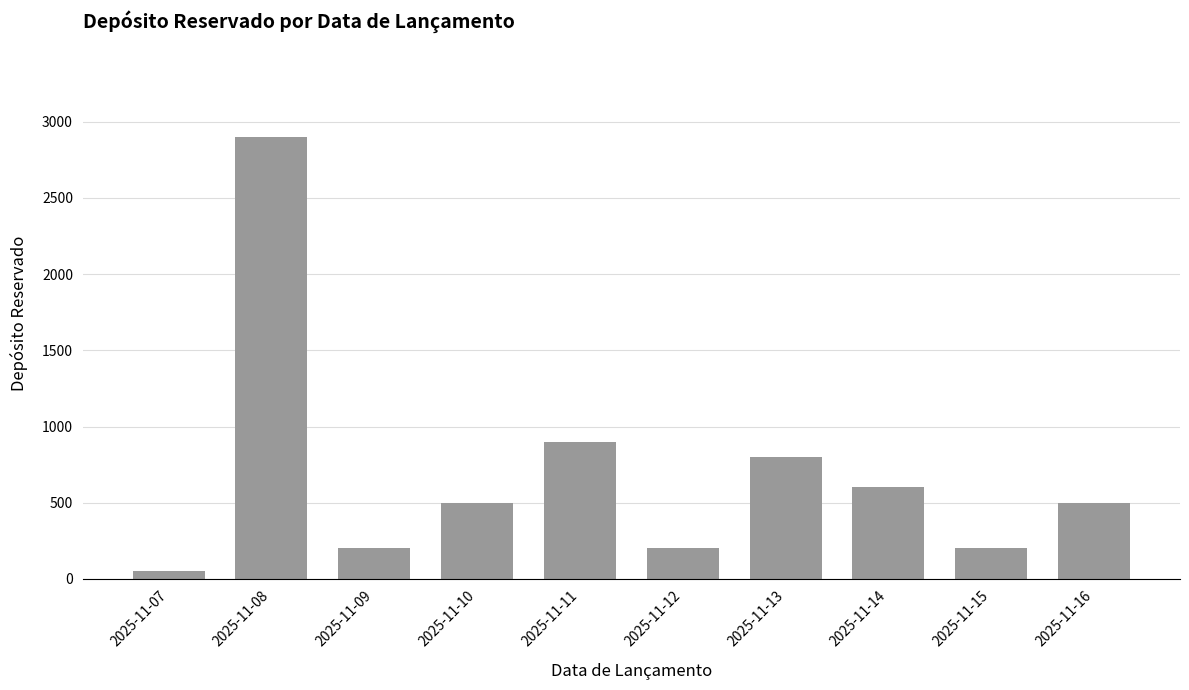

What is the value of the 6th bar from the left?

200